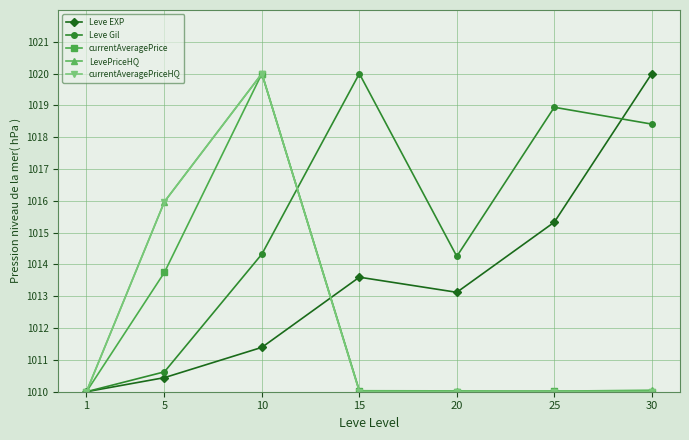

Reading right to left, list all the values displayed in this chart.

Leve EXP: 30=1020.0	25=1015.3	20=1013.1	15=1013.6	10=1011.4	5=1010.4	1=1010.0
Leve Gil: 30=1018.4	25=1018.9	20=1014.3	15=1020.0	10=1014.3	5=1010.6	1=1010.0
currentAveragePrice: 30=1010.0	25=1010.0	20=1010.0	15=1010.0	10=1020.0	5=1013.8	1=1010.0
LevePriceHQ: 30=1010.0	25=1010.0	20=1010.0	15=1010.0	10=1020.0	5=1016.0	1=1010.0
currentAveragePriceHQ: 30=1010.0	25=1010.0	20=1010.0	15=1010.0	10=1020.0	5=1016.0	1=1010.0